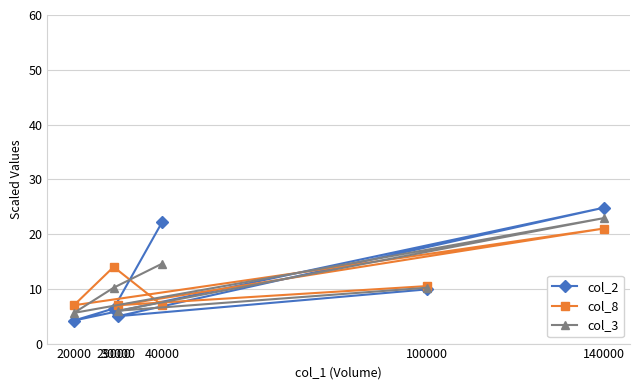

What is the approximate value of col_2 at 140000?

24.8